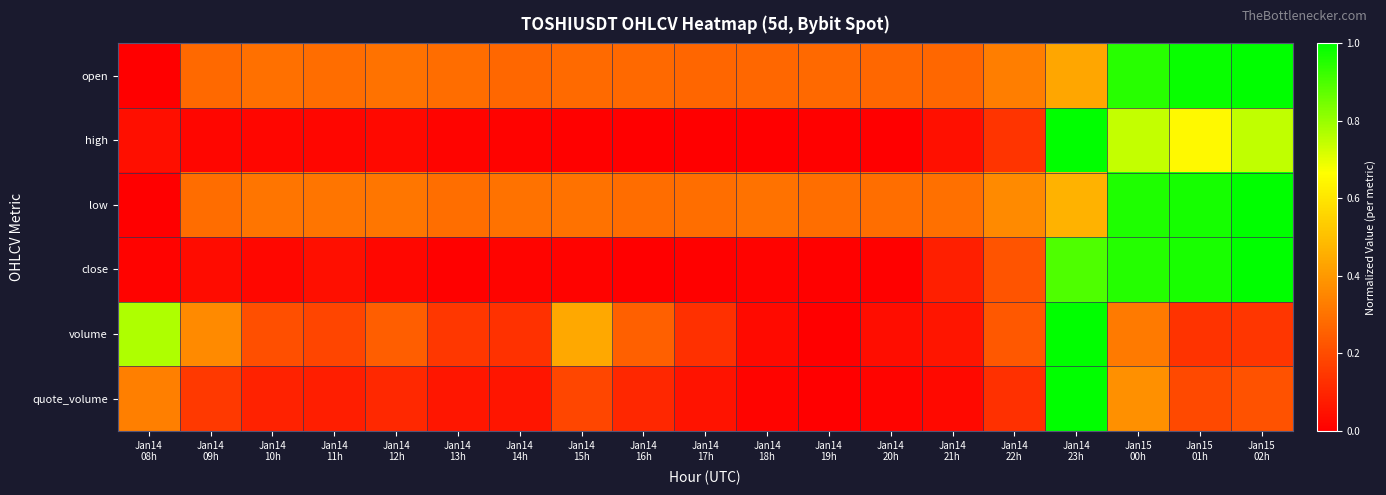

Between Jan14 11h and Jan14 15h, which series saw the biggest shift?

volume